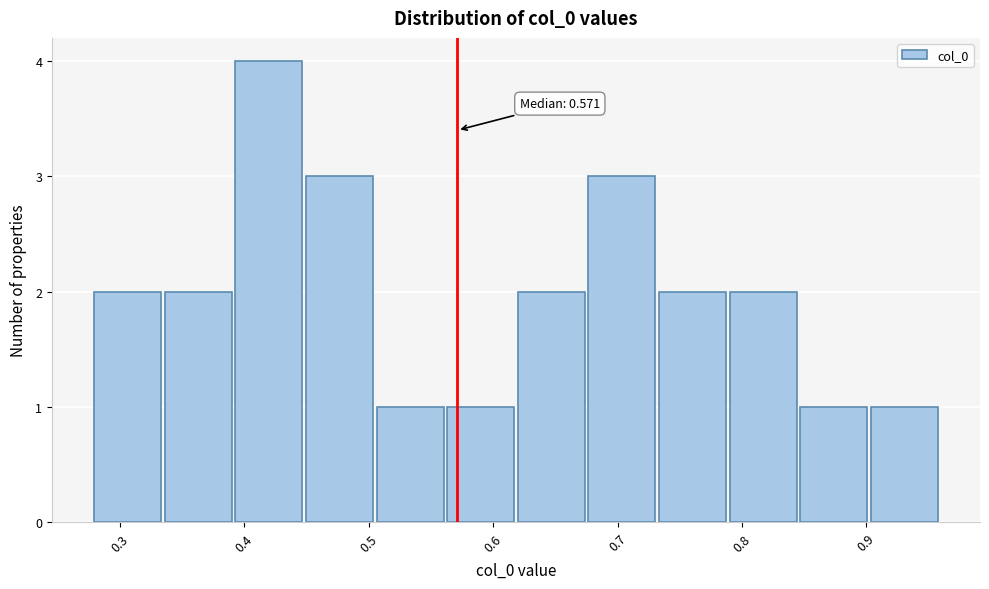

Over which range of the x-axis is the bar tallest?

0.39 to 0.45